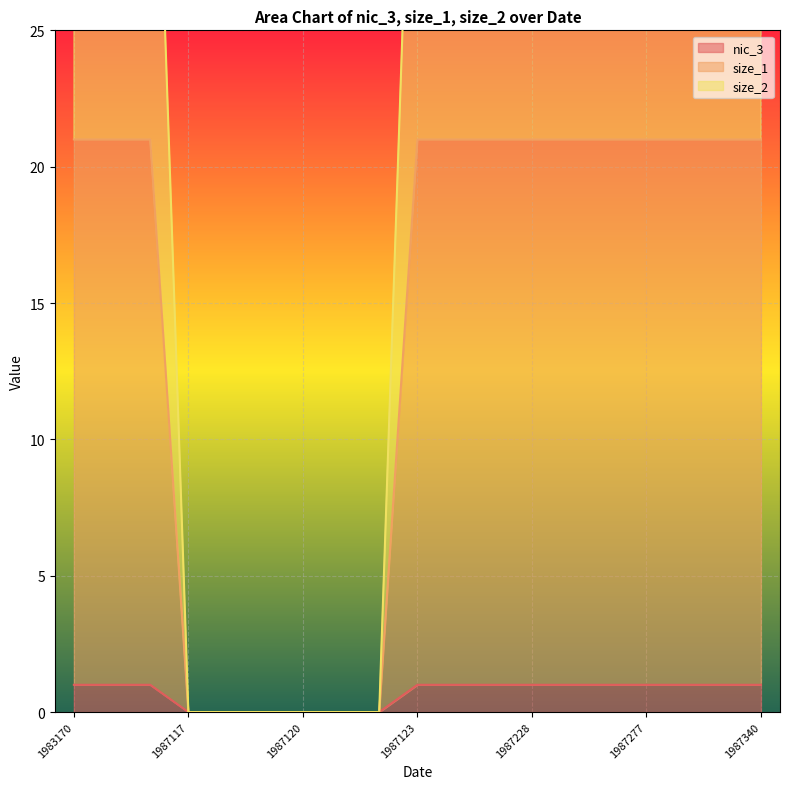

True or false: nic_3 and size_2 intersect in this chart.

False